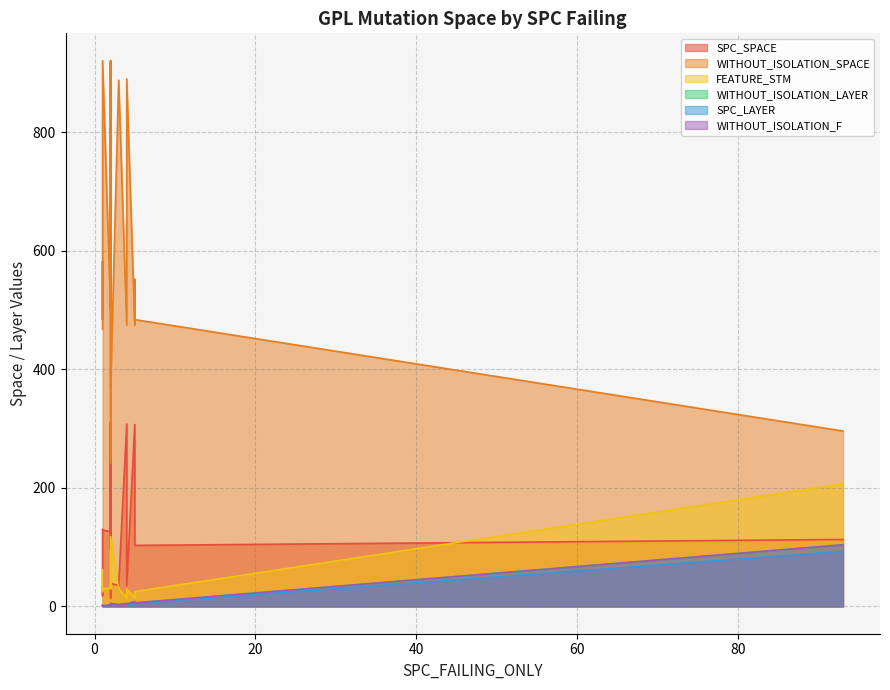

Does the chart display data point markers on the line(s)?

No